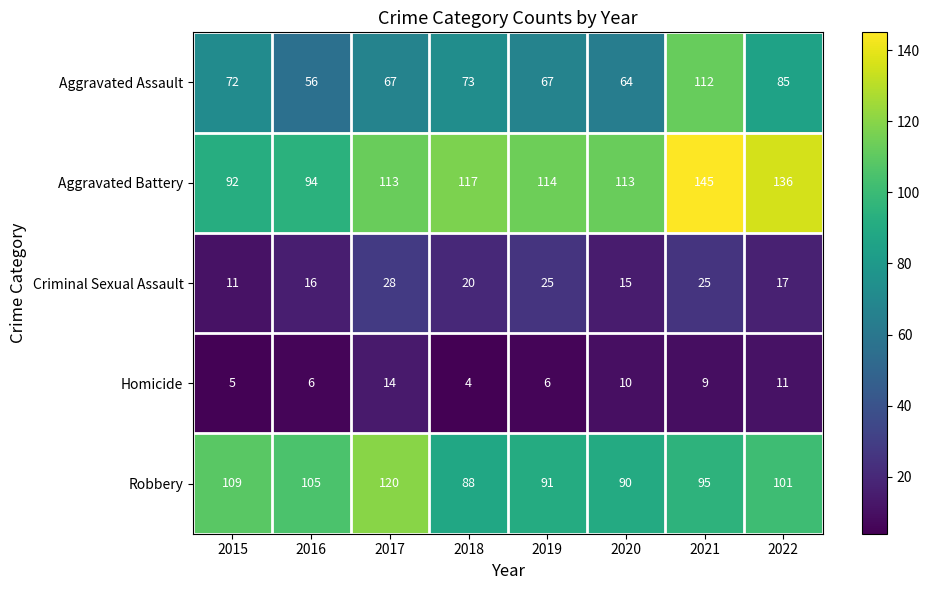

Which category has the highest value across all series?

2021